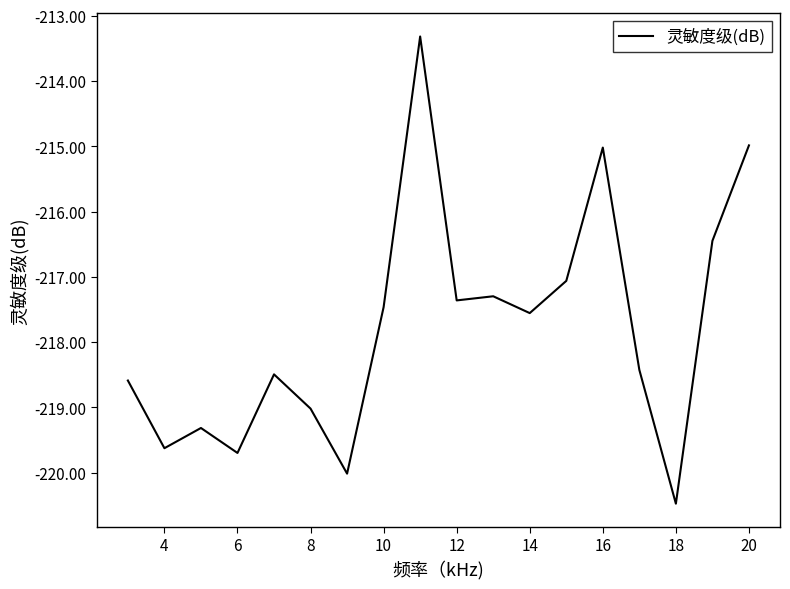

What is the difference between the maximum and minimum values?

7.2